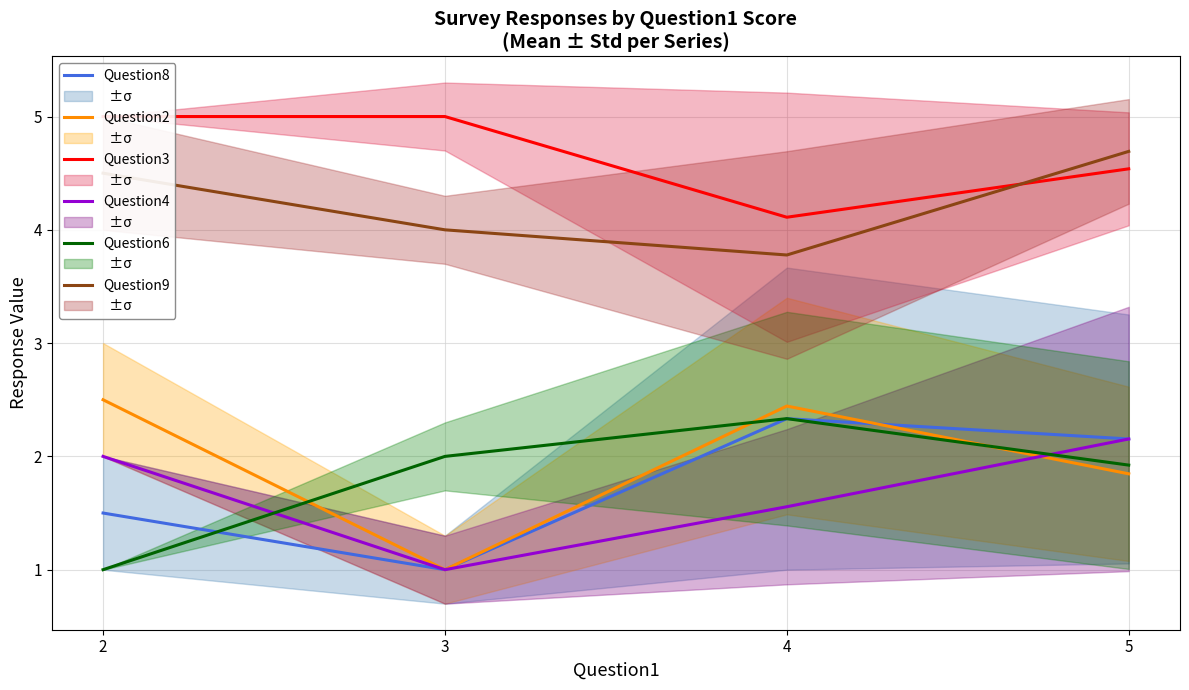

At which category is the sum across all series the highest?

5